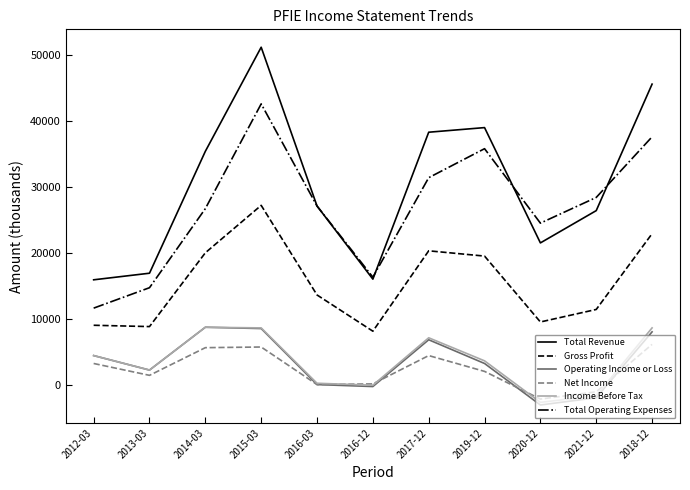

True or false: Gross Profit has more than 0 points higher than both neighbors.

True